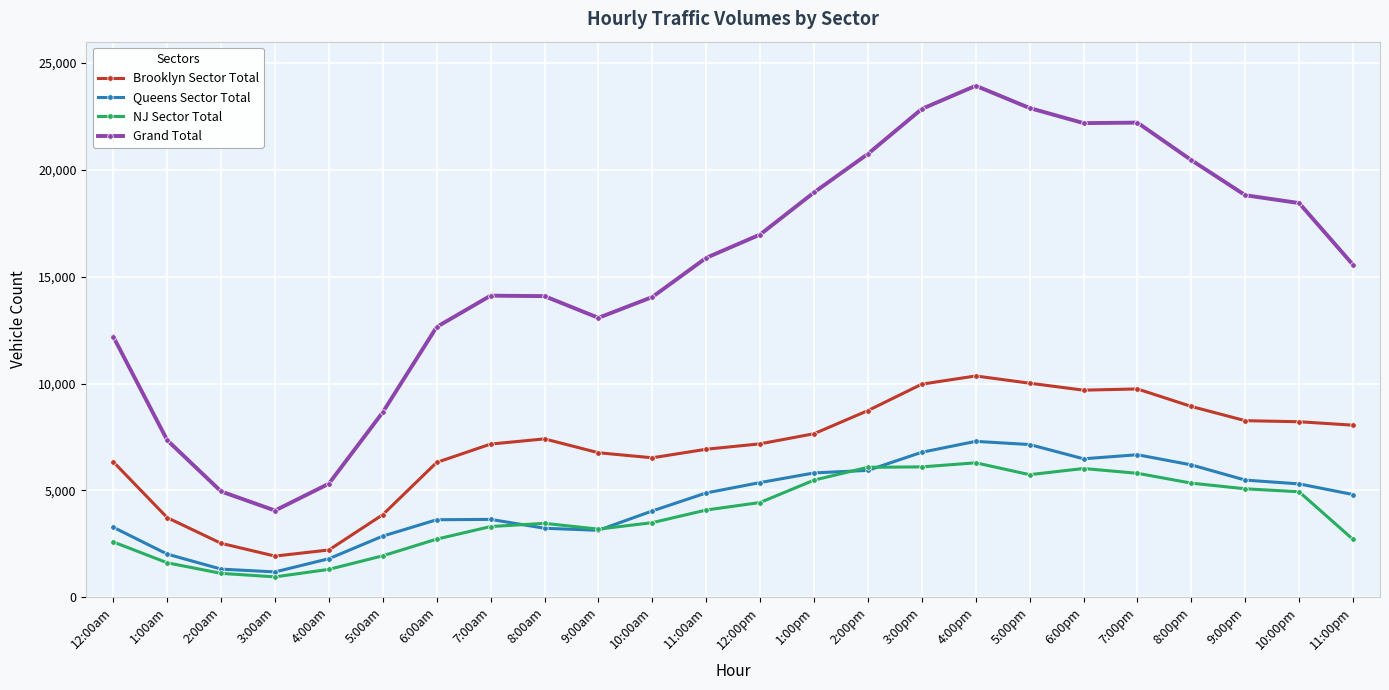

What is the difference between the NJ Sector Total values at 3:00am and 7:00pm?

4848